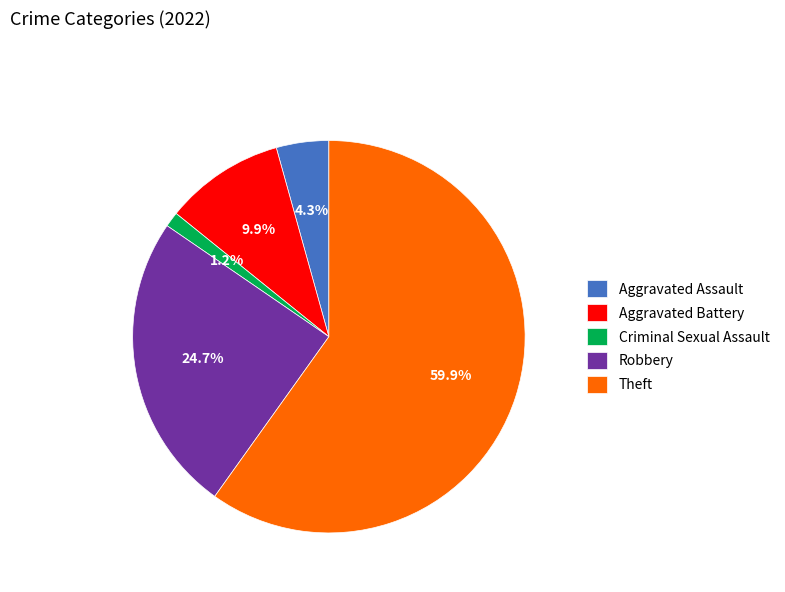

Does Robbery represent more than half of the total?

No